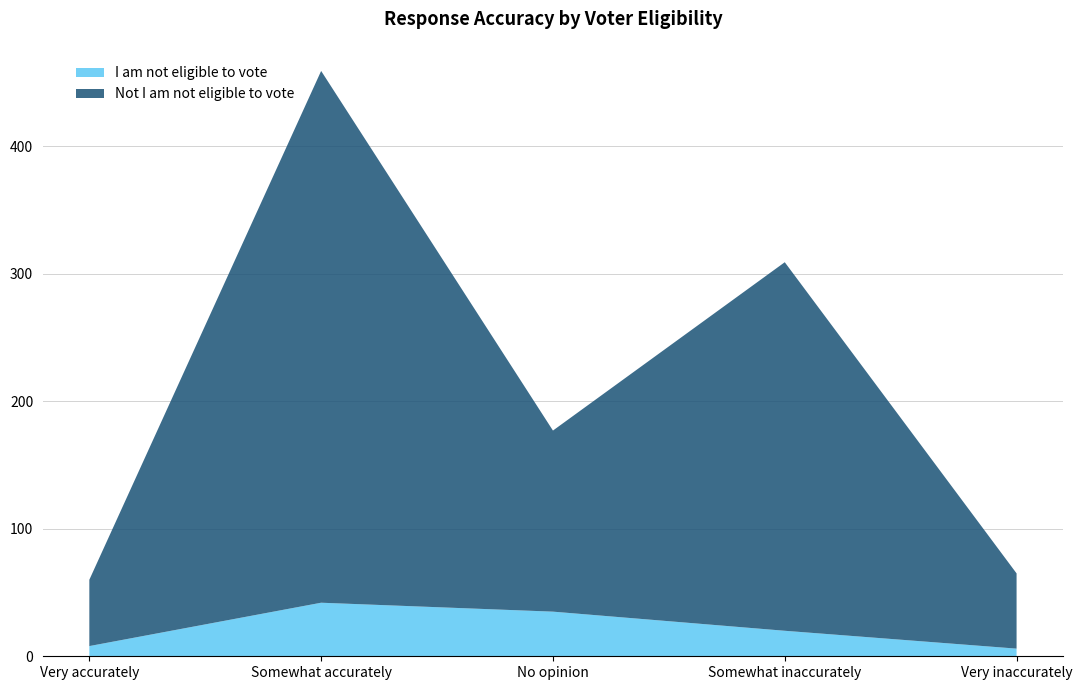

Reading left to right, list all the values displayed in this chart.

I am not eligible to vote: 8	42	35	20	6
Not I am not eligible to vote: 52	417	142	289	59